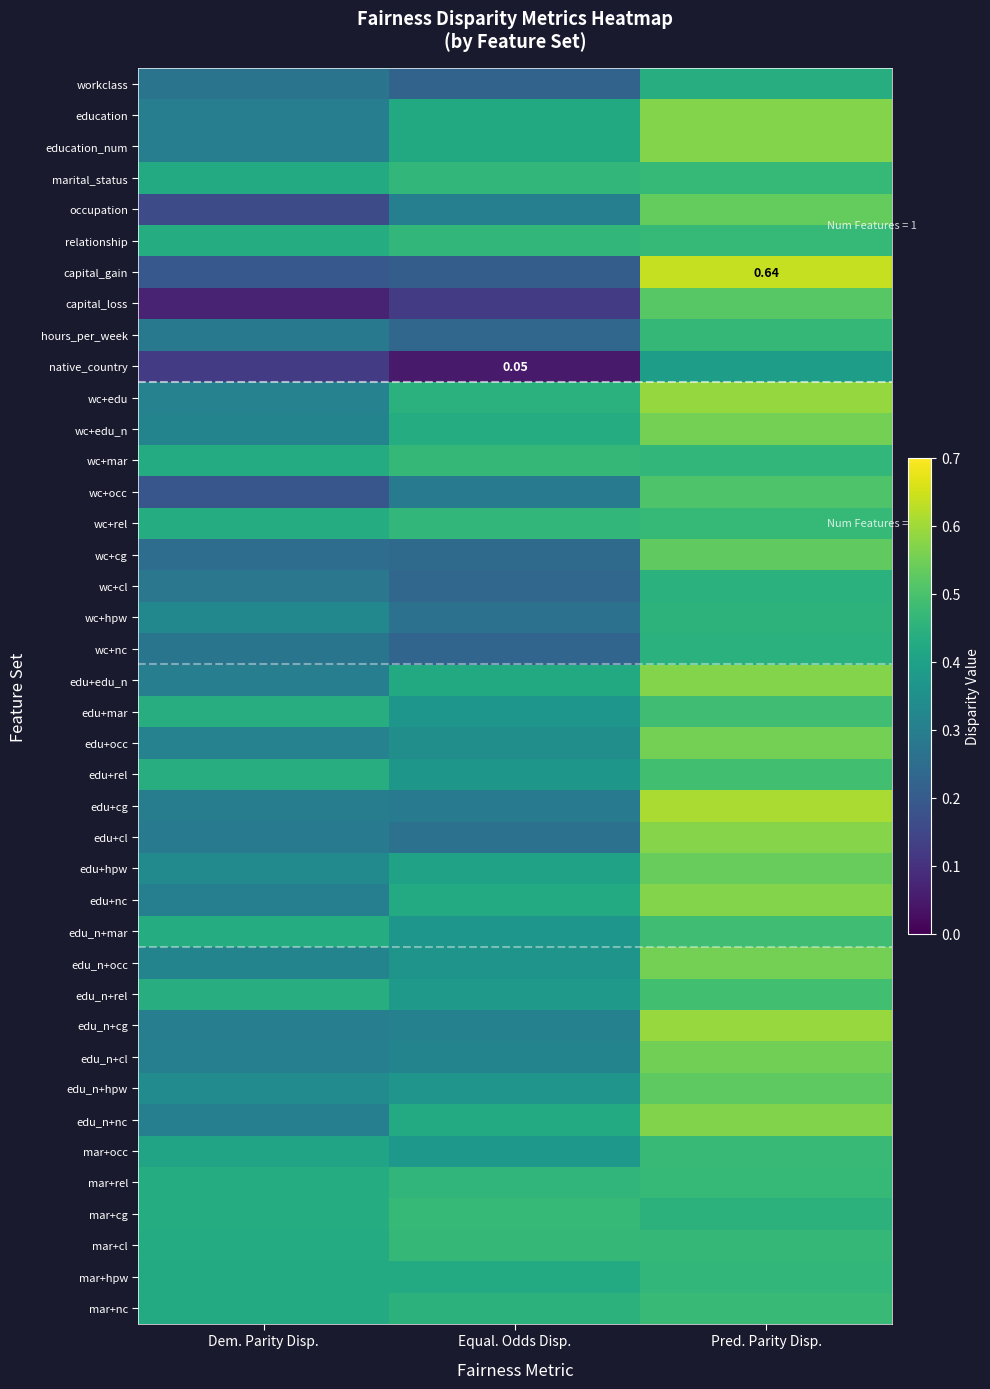

At which category does the chart reach its minimum across all series?

Equal. Odds Disp.